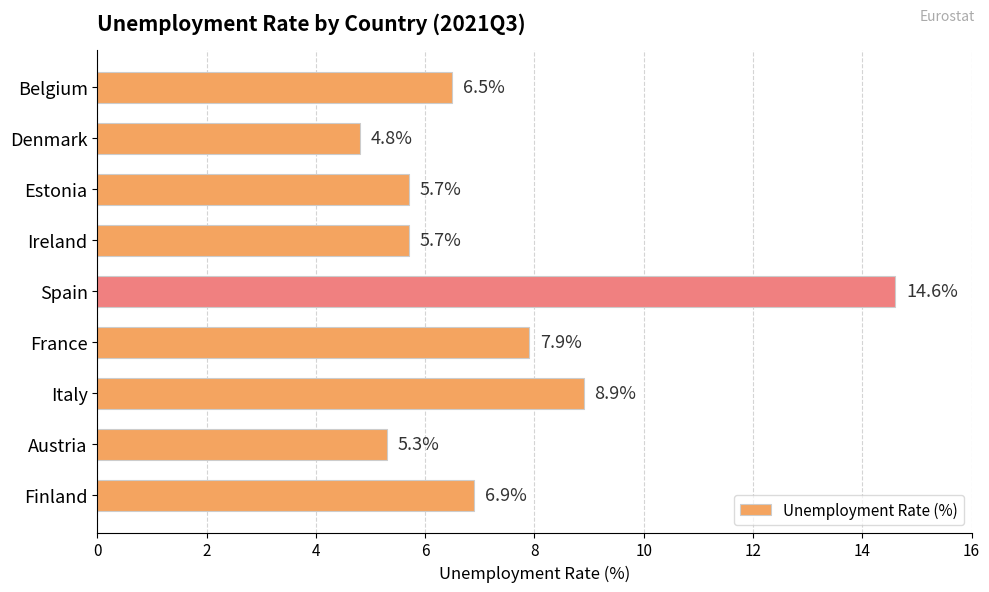

What is the sum of all values?

66.3